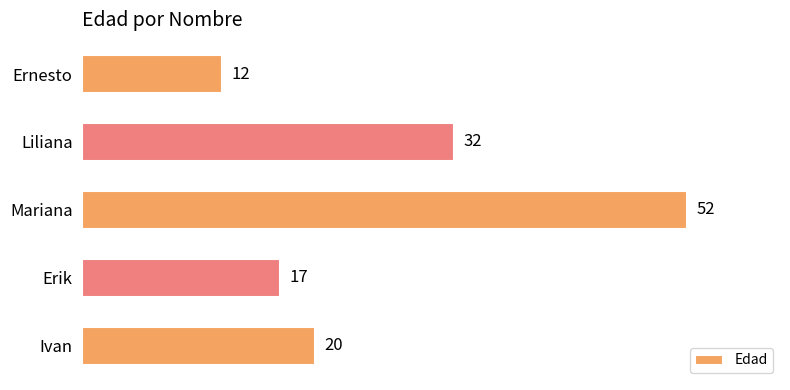

Are the bars grouped side by side (vs. stacked)?

No